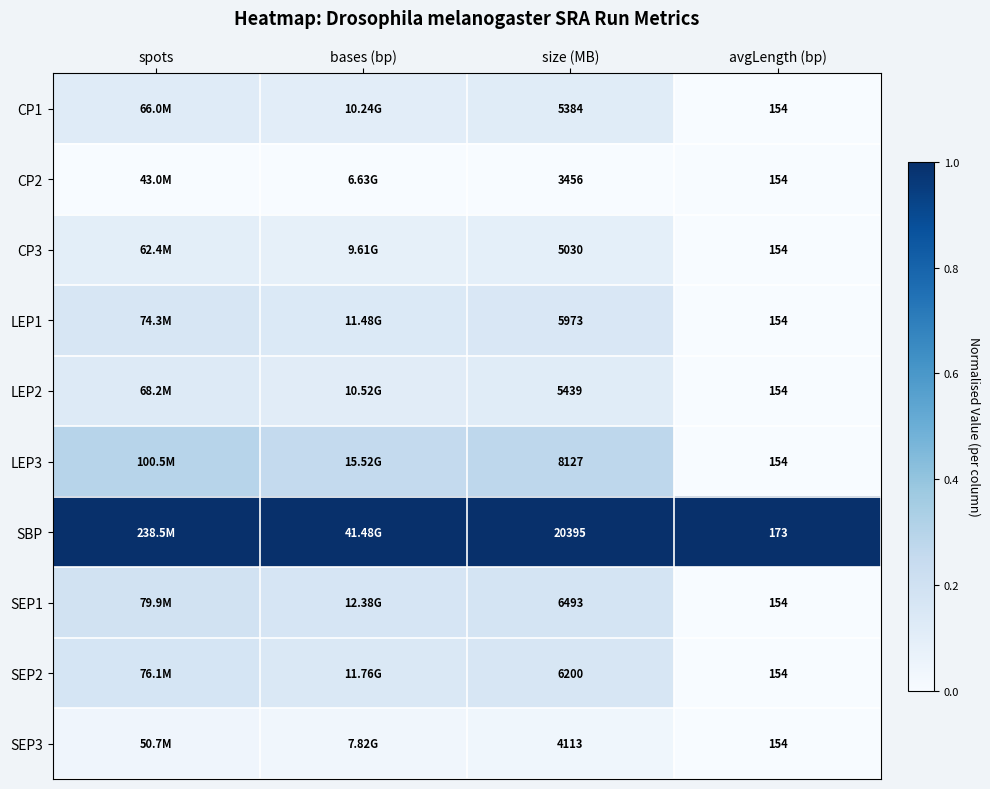

At which category is the sum across all series the highest?

spots